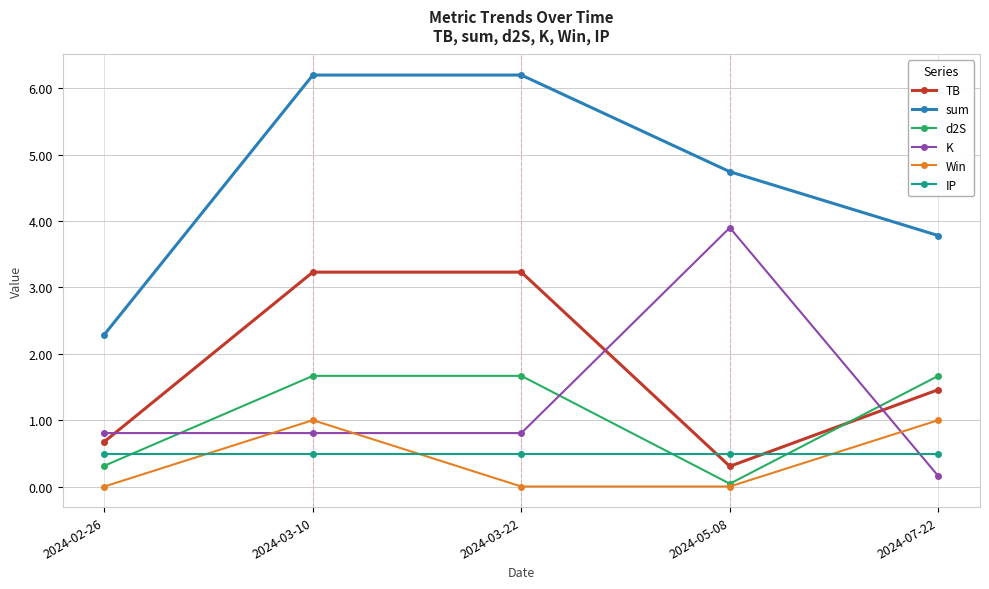

How many times do IP and K cross each other?

1